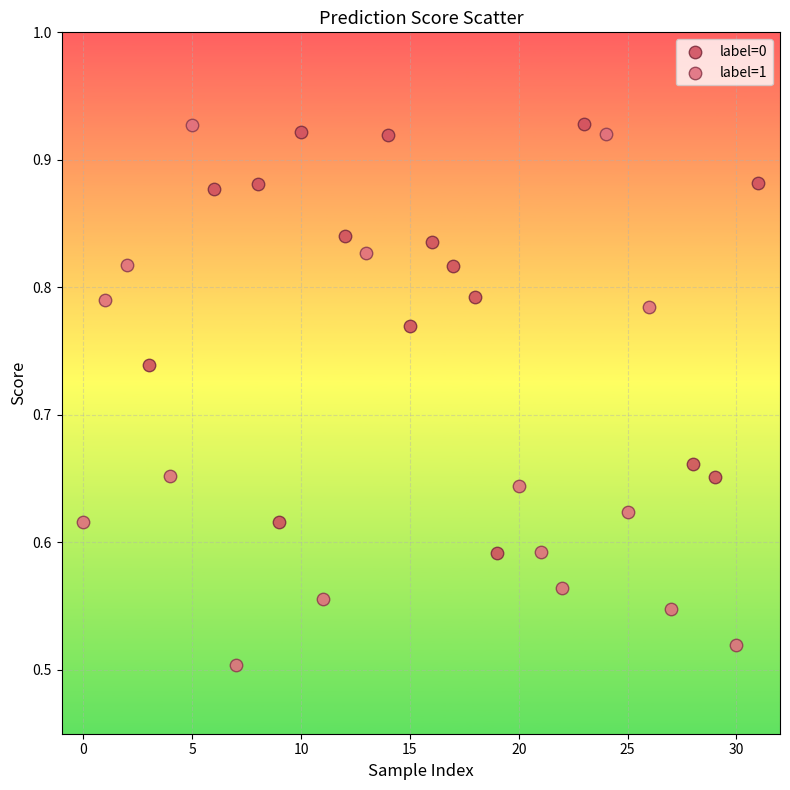

What are all the series names shown in the legend?

label=0, label=1